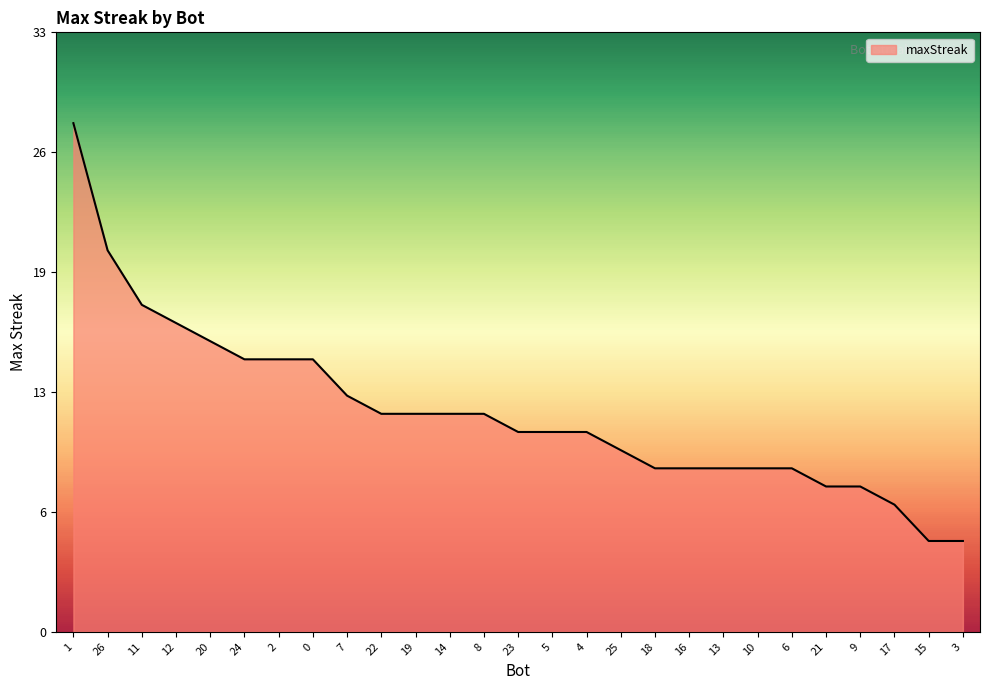

What is the maximum value shown in the chart?

28